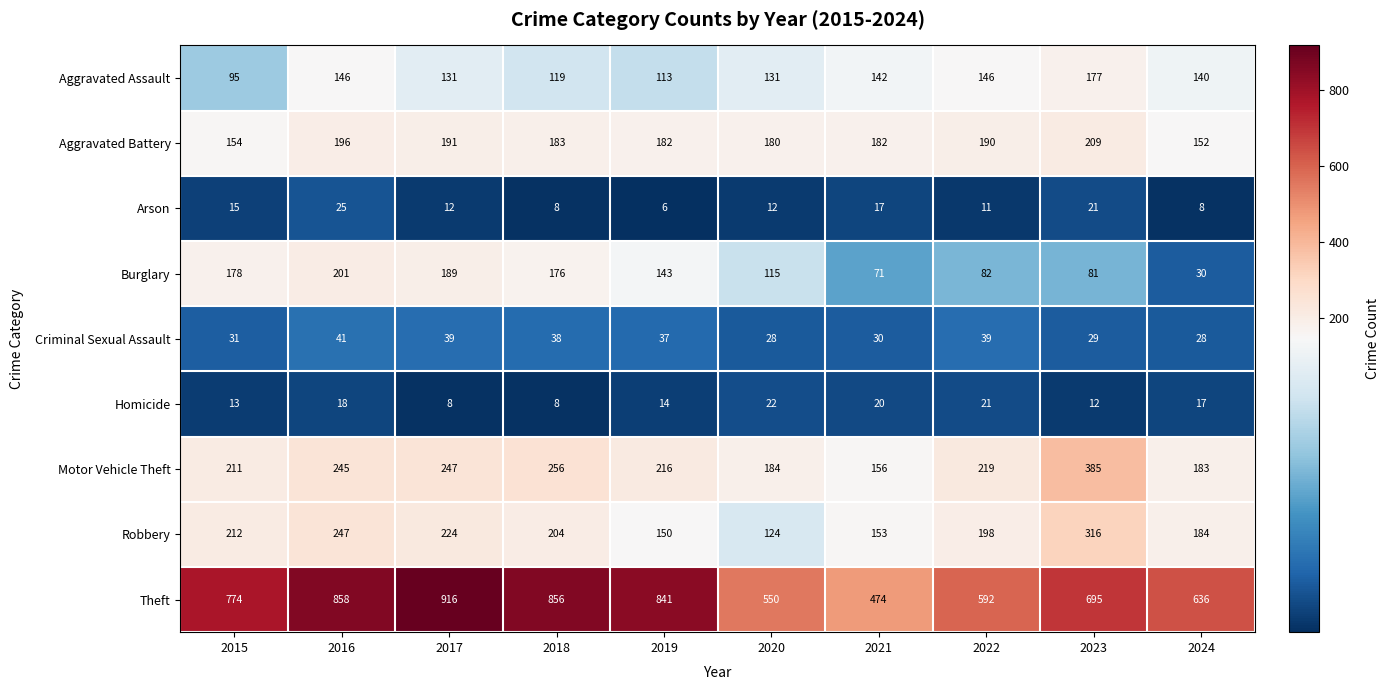

Which series has the largest range (max minus min)?

Theft